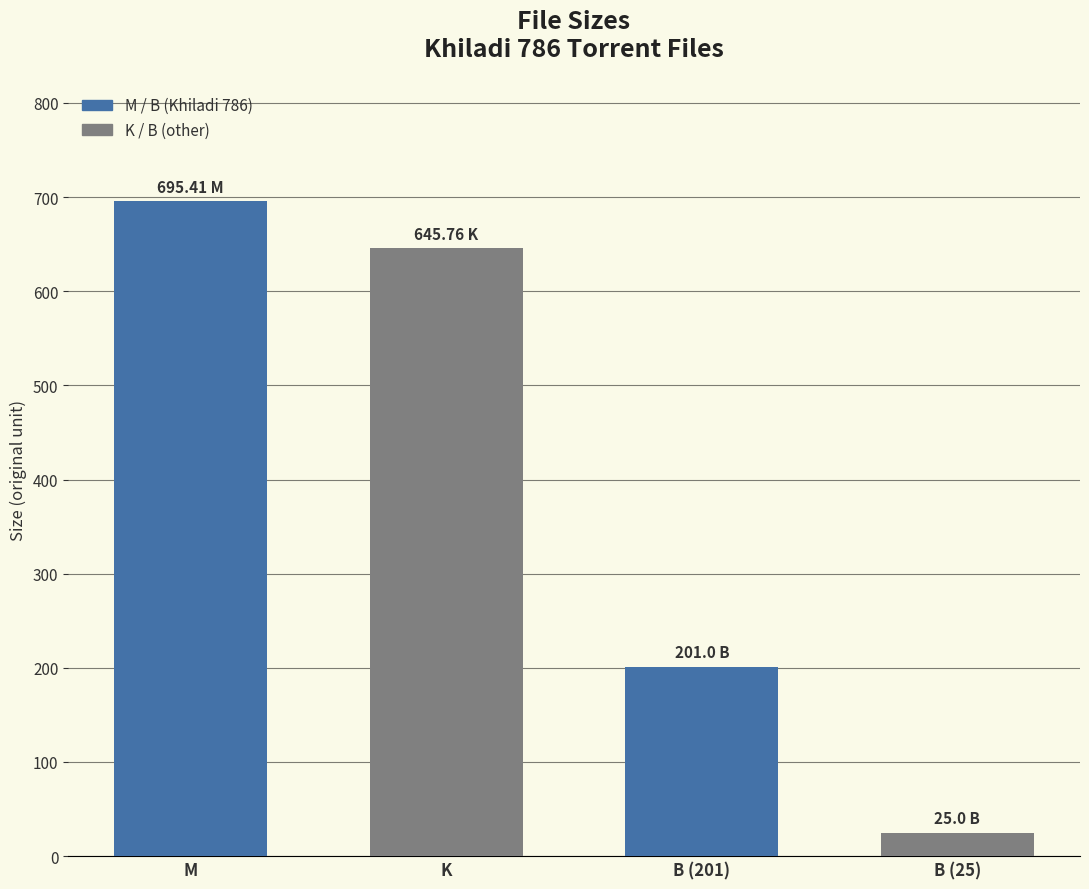

At which label does the data first exceed 645?

M